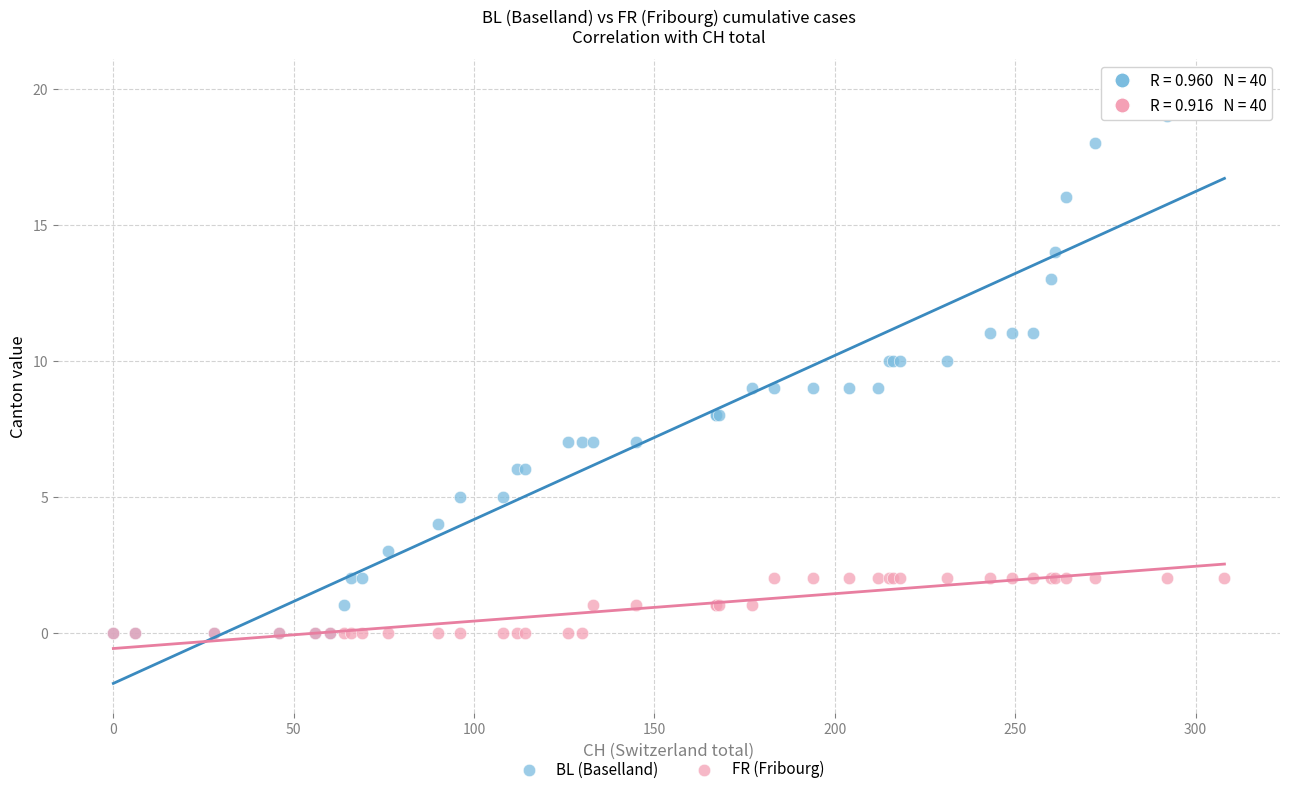

What are all the series names shown in the legend?

BL (Baselland), FR (Fribourg)